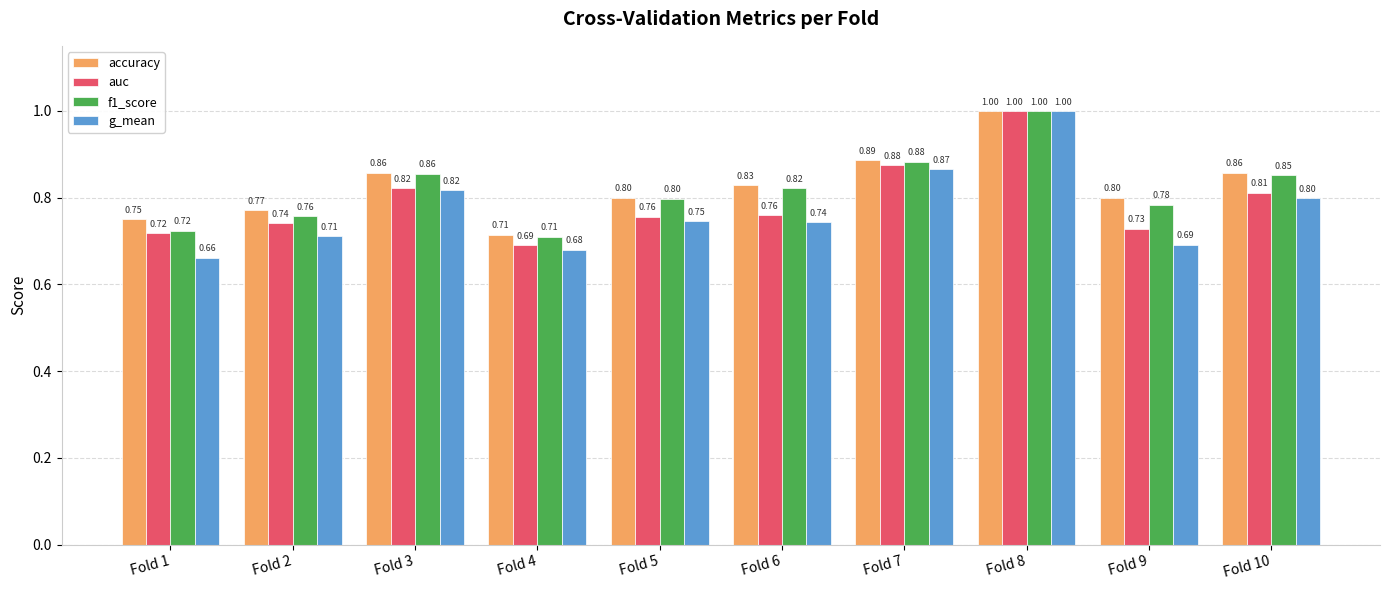

Between Fold 2 and Fold 8, which series saw the biggest shift?

g_mean